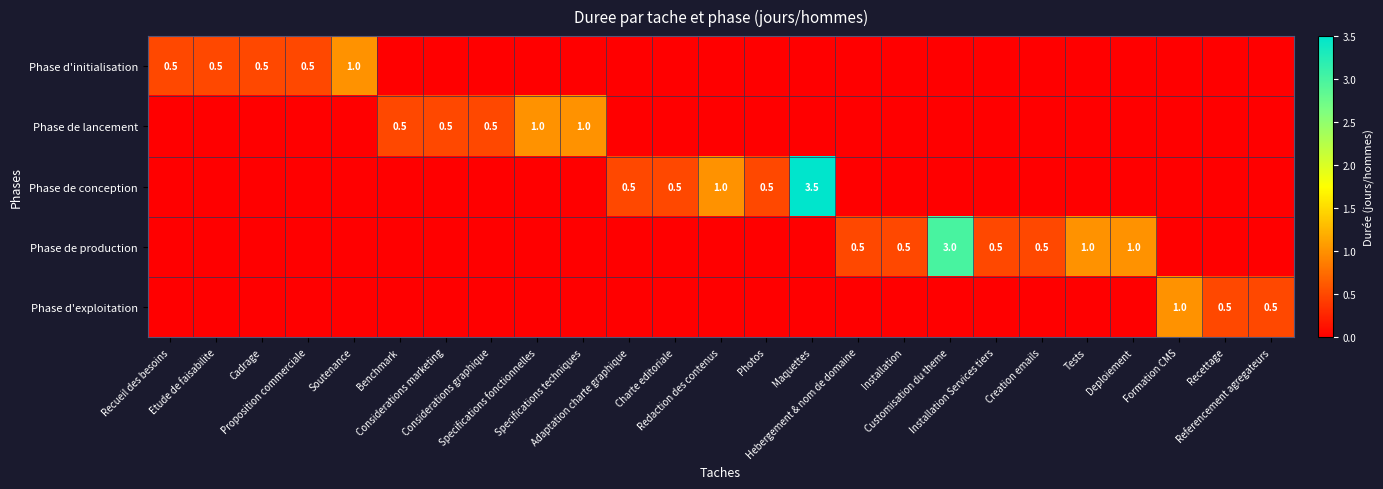

Rank the categories by Phase de conception value from highest to lowest.

Maquettes, Redaction des contenus, Adaptation charte graphique, Charte editoriale, Photos, Recueil des besoins, Etude de faisabilite, Cadrage, Proposition commerciale, Soutenance, Benchmark, Considerations marketing, Considerations graphique, Specifications fonctionnelles, Specifications techniques, Hebergement & nom de domaine, Installation, Customisation du theme, Installation Services tiers, Creation emails, Tests, Deploiement, Formation CMS, Recettage, Referencement agregateurs